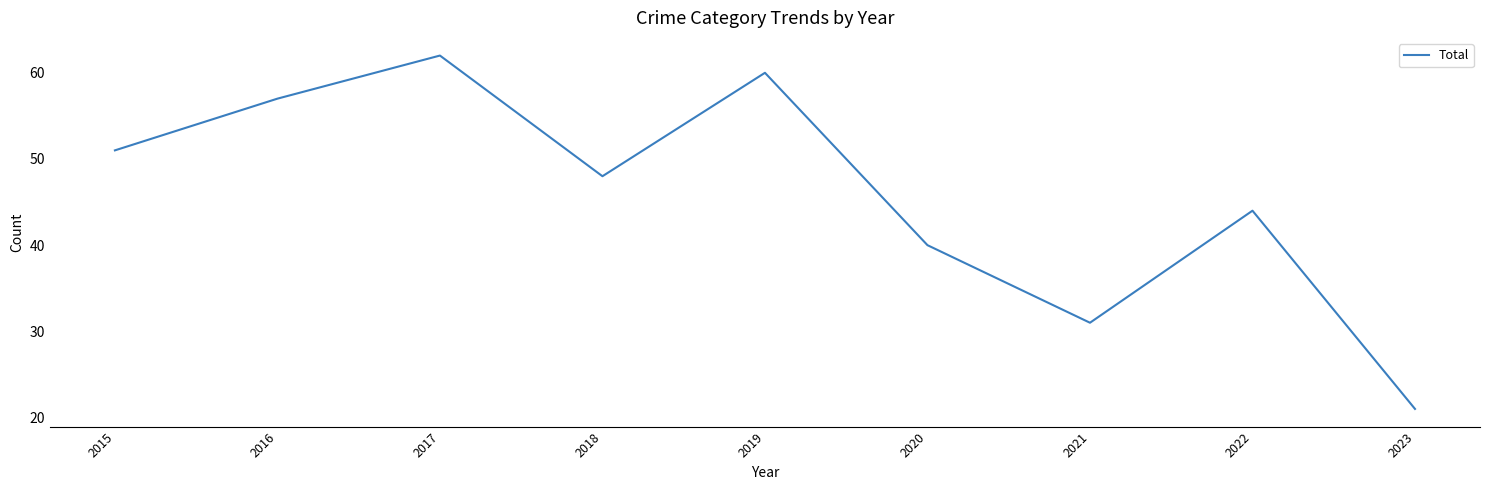

Between 2023 and 2019, which is larger?

2019